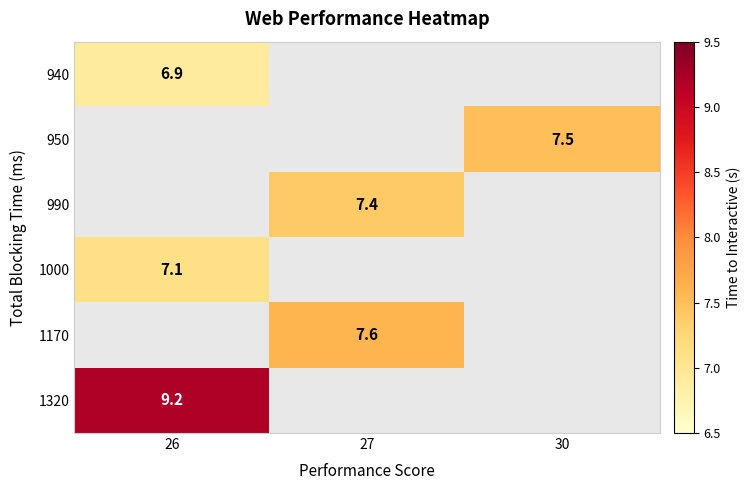

What is the minimum value shown in the chart?

6.9